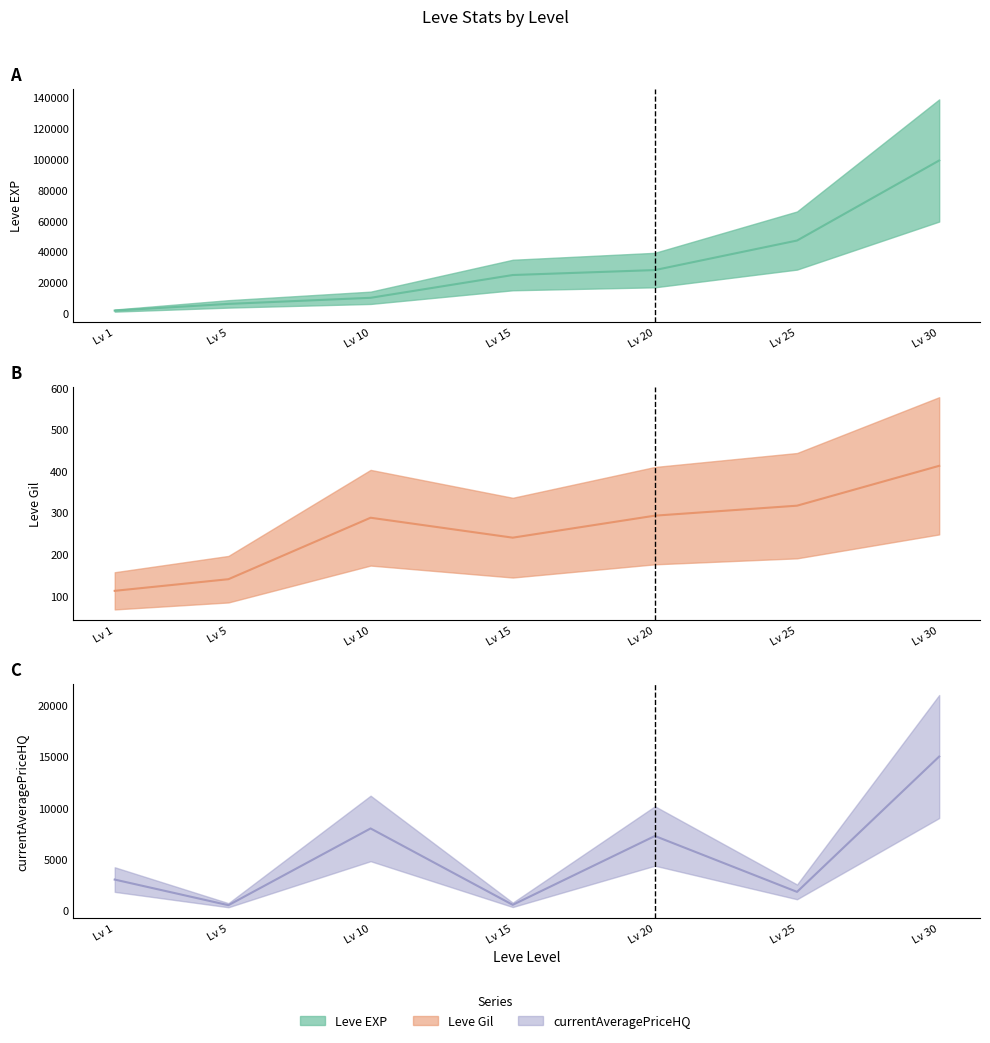

List the series in order of their overall mean, highest first.

Leve EXP (mid), currentAveragePriceHQ (mid), Leve Gil (mid)